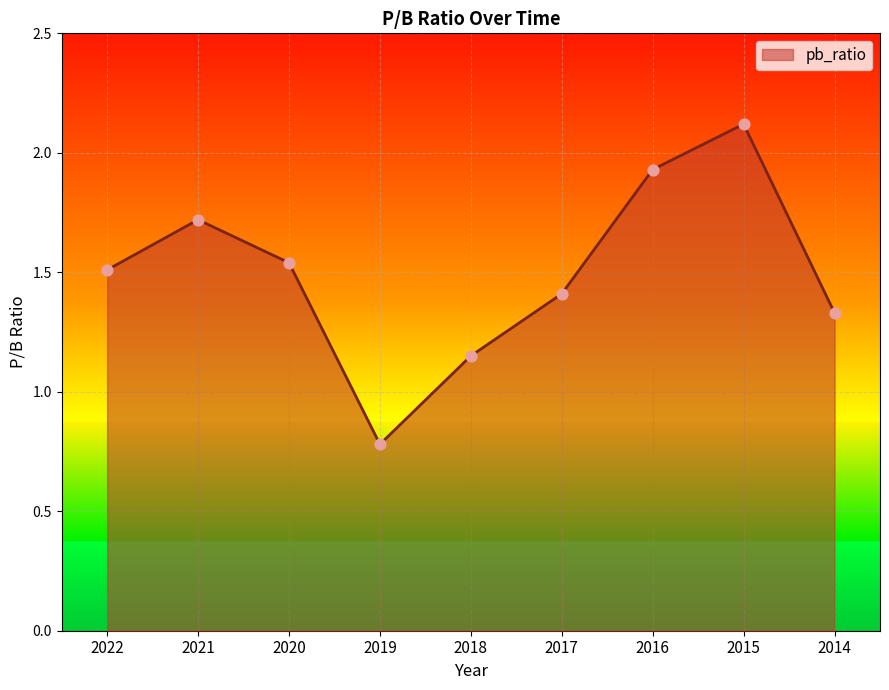

What is the change in value from 2021 to 2017?

-0.3